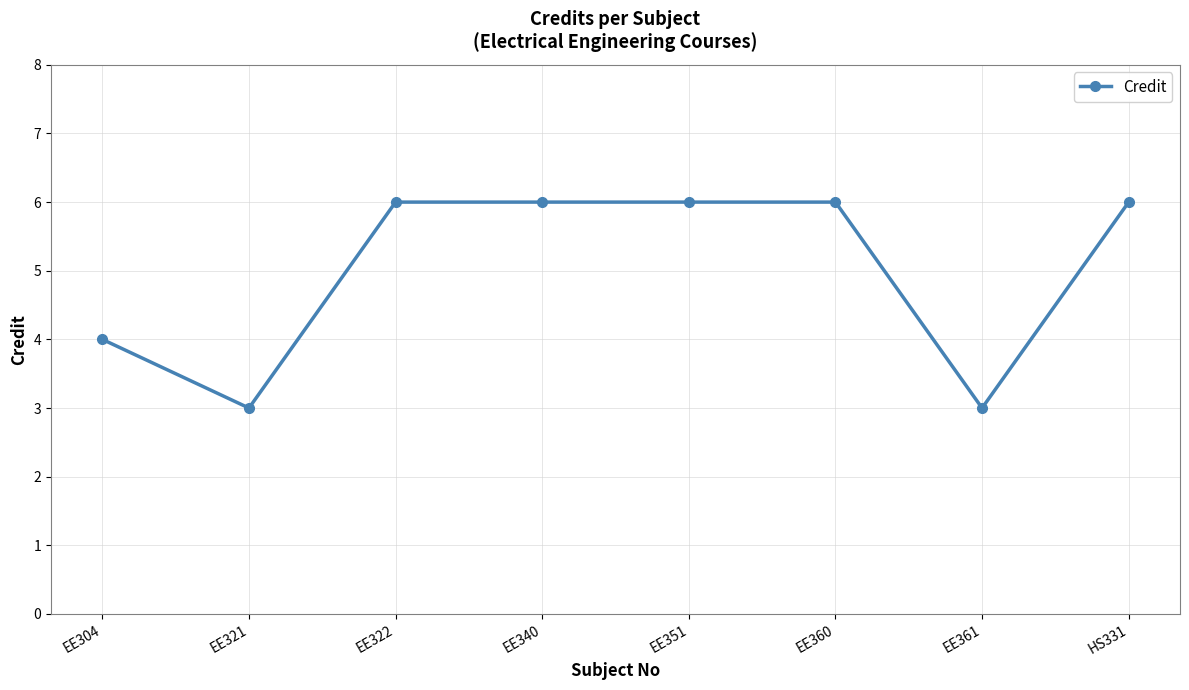

Reading right to left, list all the values displayed in this chart.

6	3	6	6	6	6	3	4